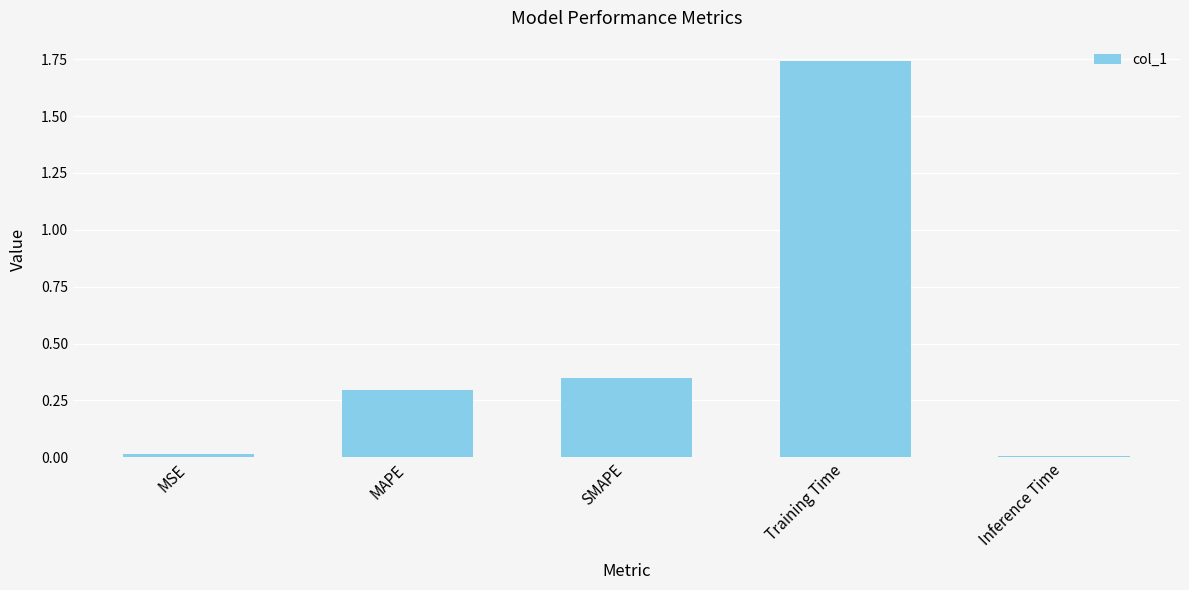

Is it true that the value at SMAPE is 0.3?

True